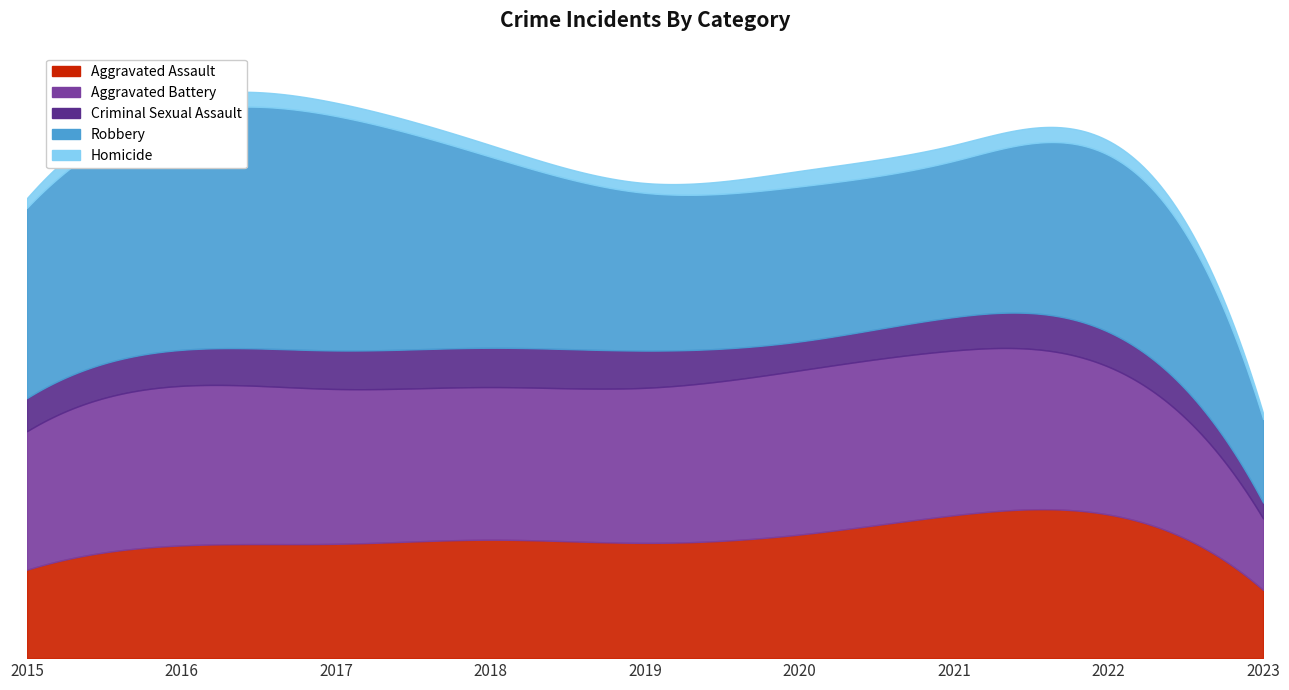

The value of Criminal Sexual Assault at 2017 is 3275. True or false?

False